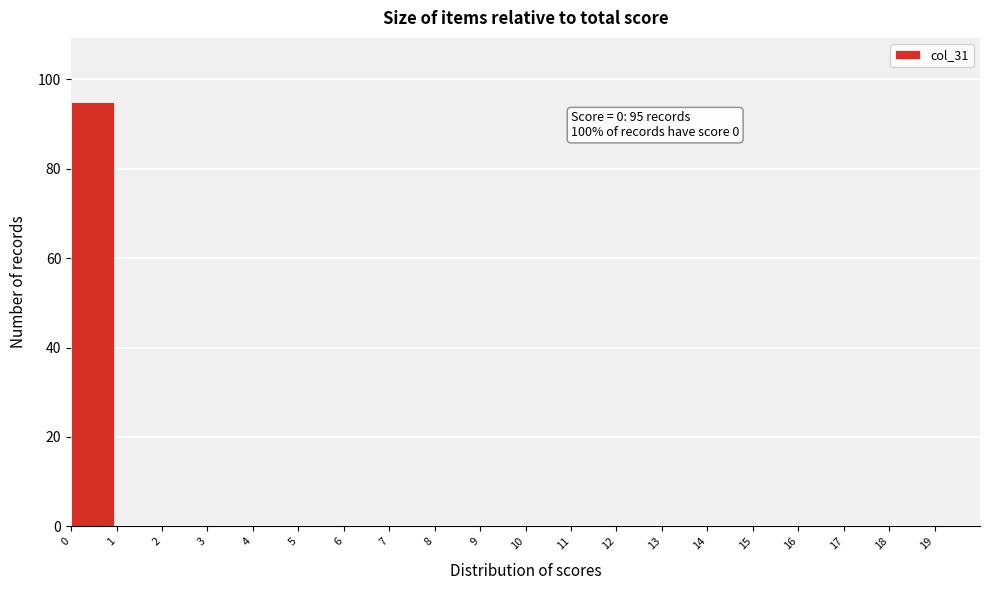

Over which range of the x-axis is the bar tallest?

0 to 1